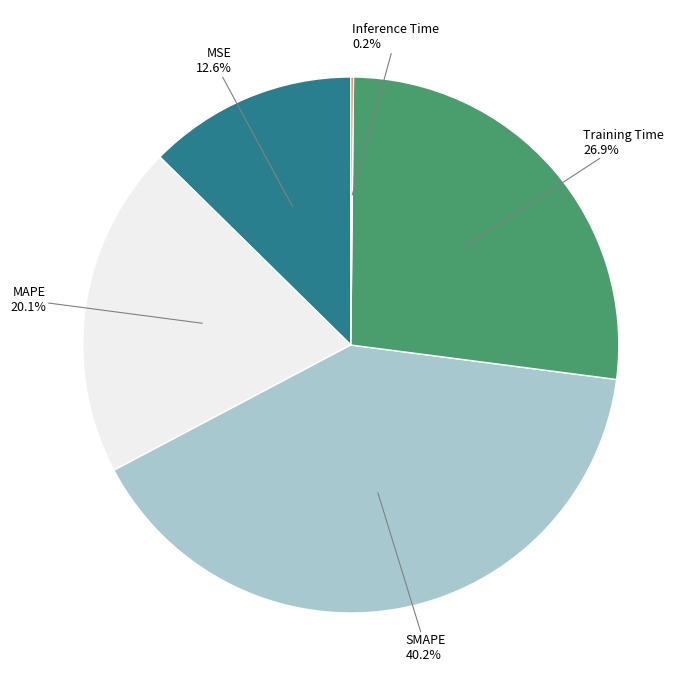

Is there any slice that represents more than half of the pie?

No